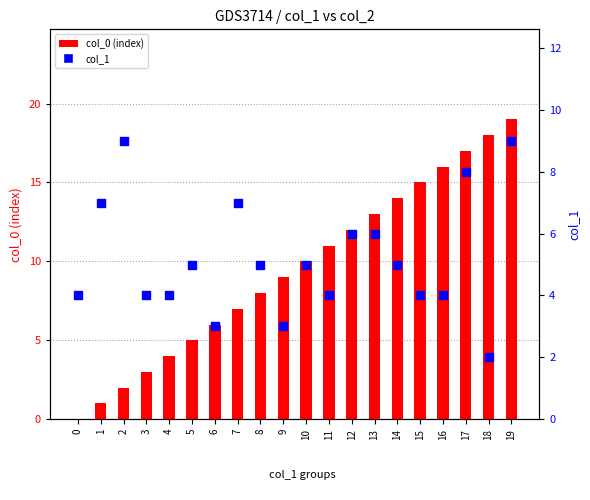

At how many categories does at least one series exceed 5?

16